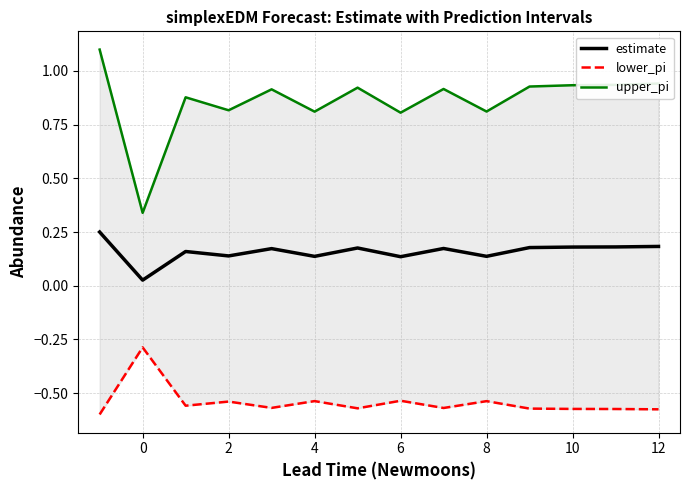

At how many categories does at least one series exceed 0?

14